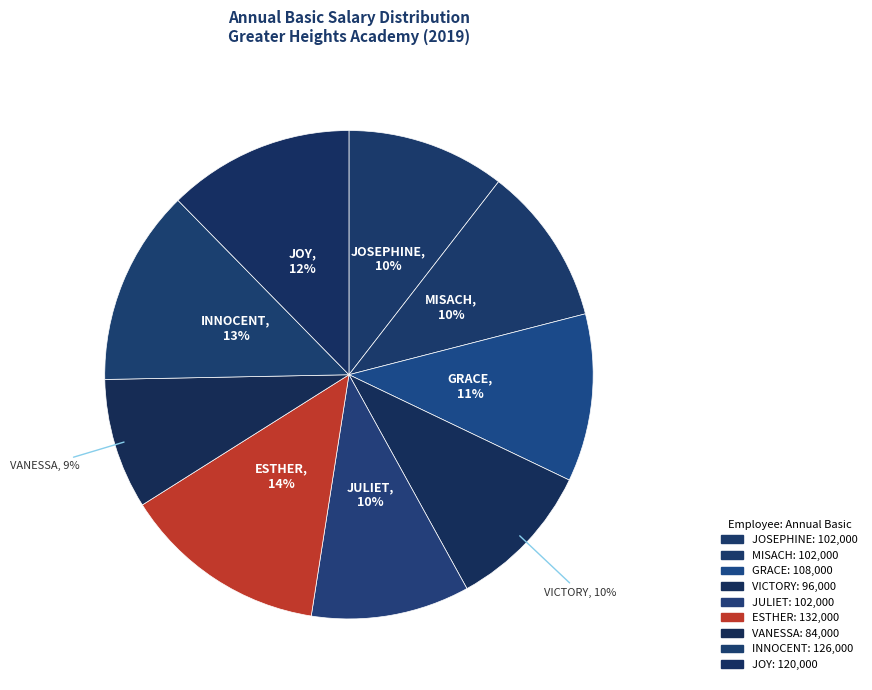

Does any single category account for the majority?

No